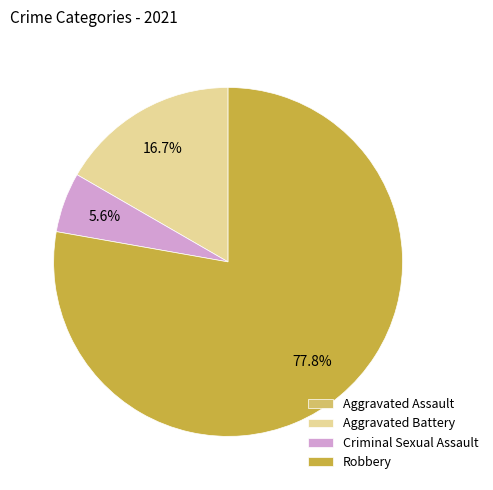

Do Aggravated Battery and Robbery together represent more than half of the pie?

Yes